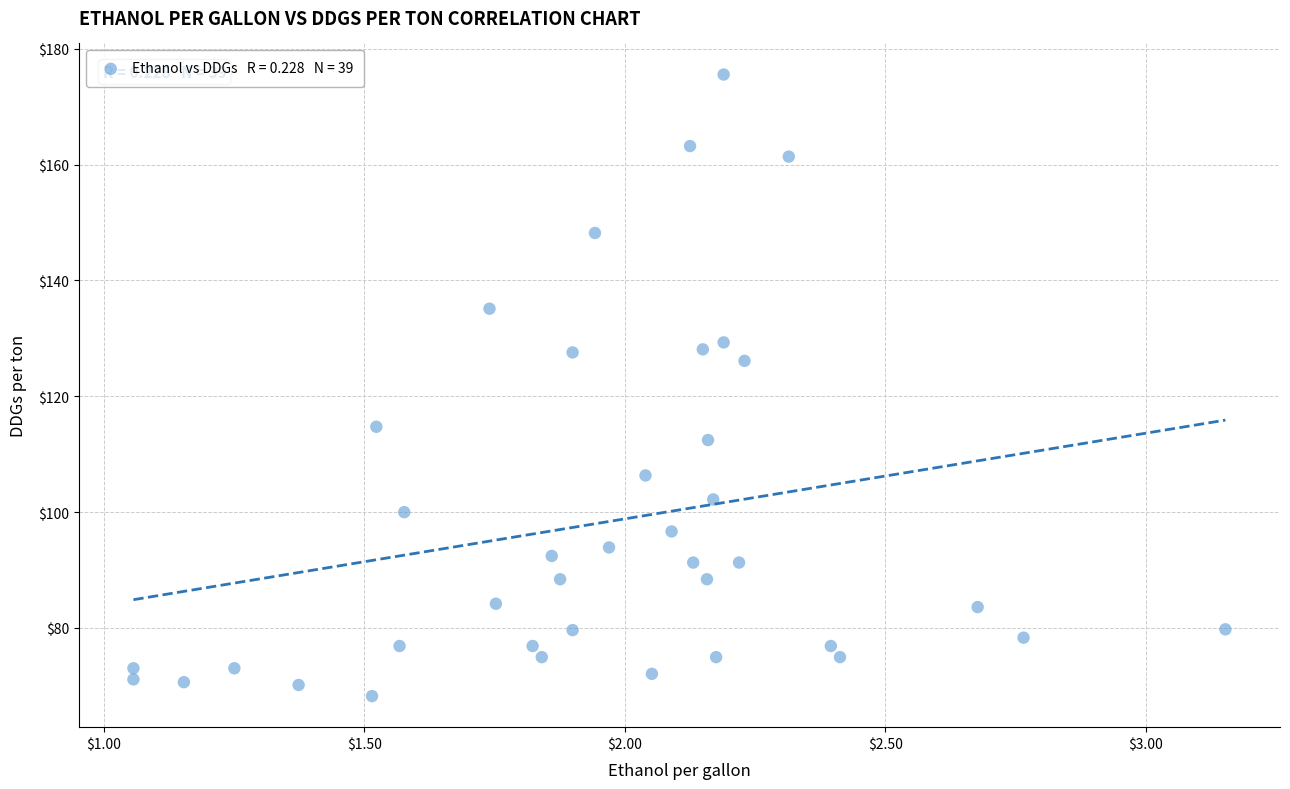

What is the range of Y values (max minus min)?

107.3